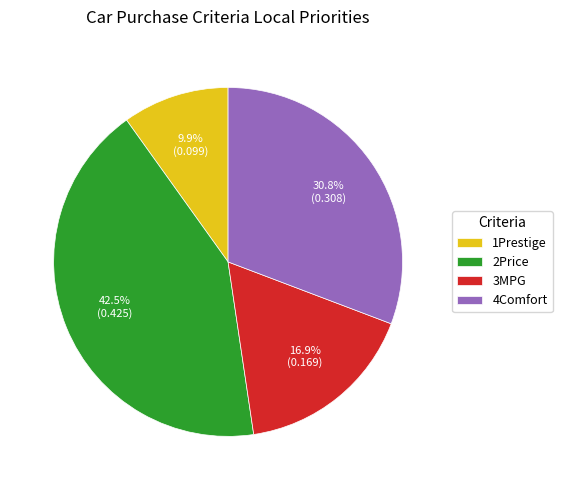

Is 1Prestige the majority of the pie?

No